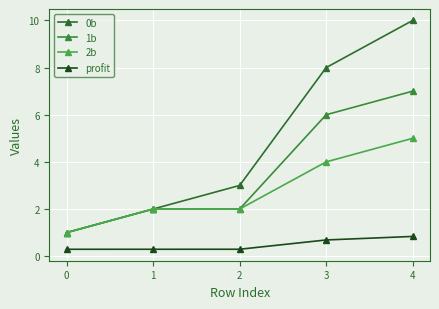

Reading left to right, list all the values displayed in this chart.

0b: 1.0	2.0	3.0	8.0	10.0
1b: 1.0	2.0	2.0	6.0	7.0
2b: 1.0	2.0	2.0	4.0	5.0
profit: 0.3	0.3	0.3	0.7	0.8